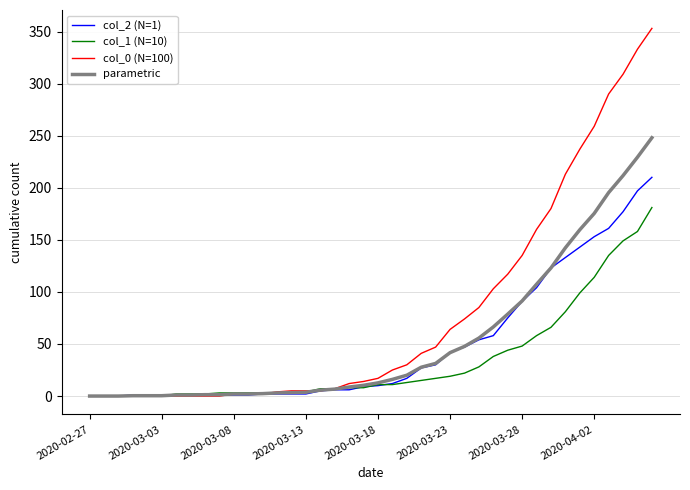

Is this an area chart (filled region under the line)?

No